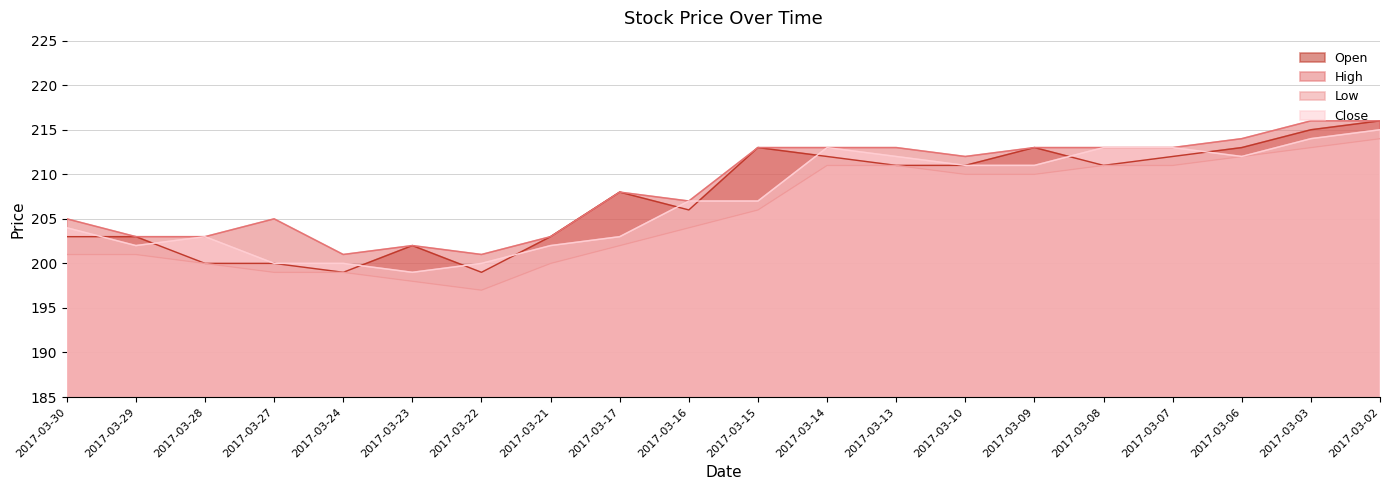

What is the total value across all series at 2017-03-23?

801